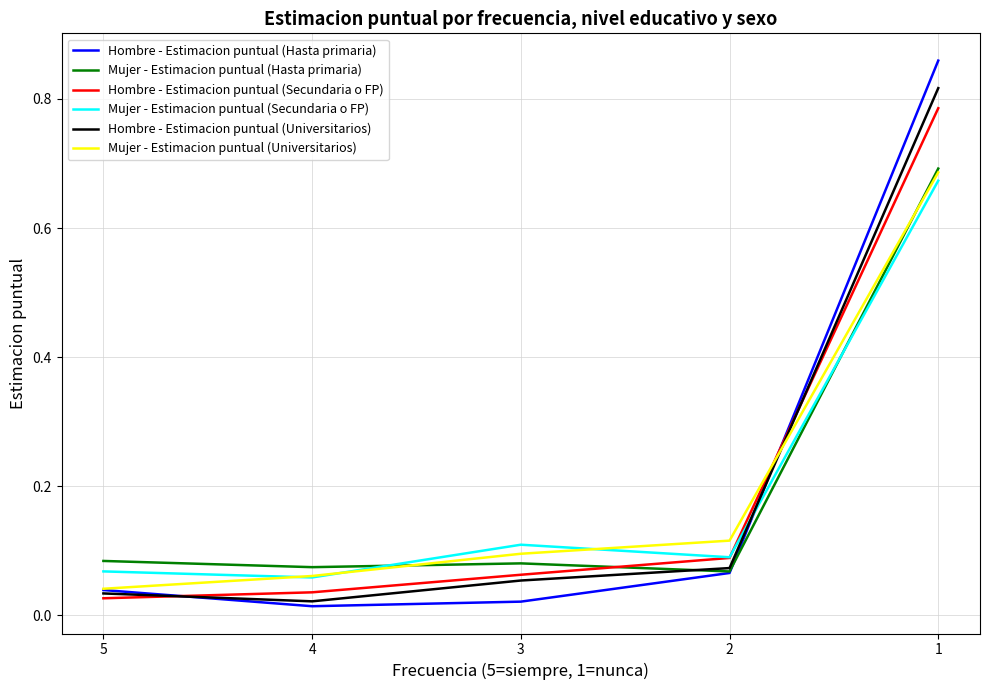

What are all the series names shown in the legend?

Hombre - Estimacion puntual (Hasta primaria), Mujer - Estimacion puntual (Hasta primaria), Hombre - Estimacion puntual (Secundaria o FP), Mujer - Estimacion puntual (Secundaria o FP), Hombre - Estimacion puntual (Universitarios), Mujer - Estimacion puntual (Universitarios)